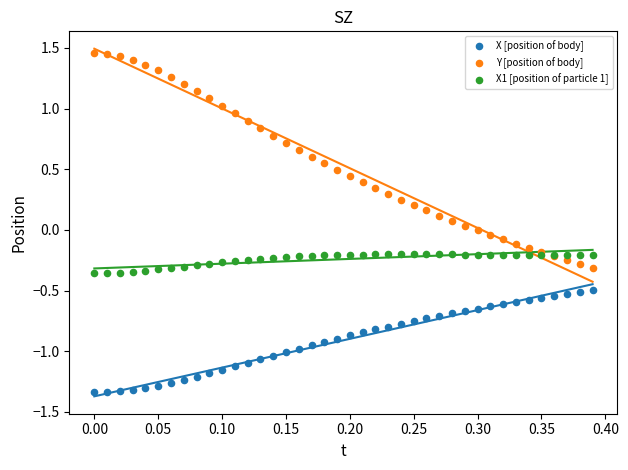

Which series has the largest Y range (max minus min)?

Y [position of body]